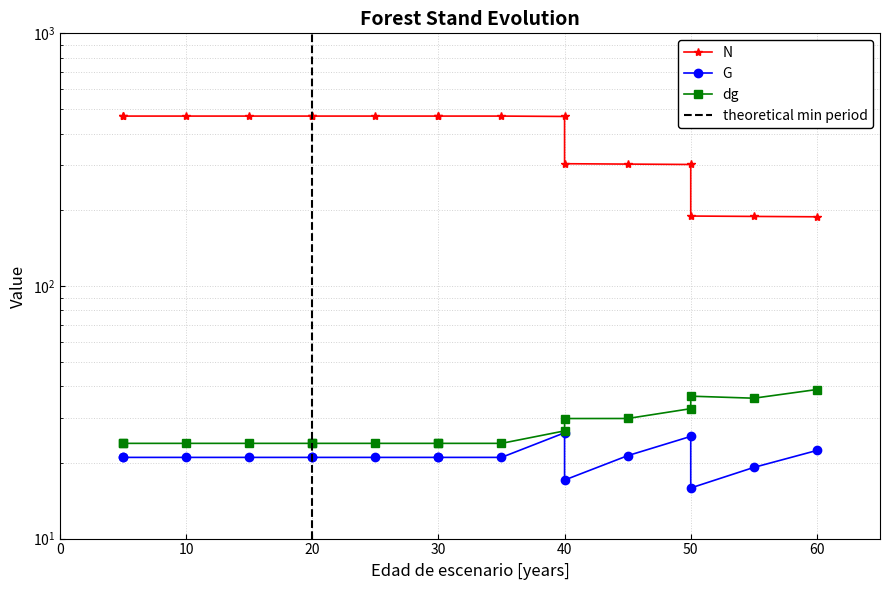

Which series has the widest spread of values?

N